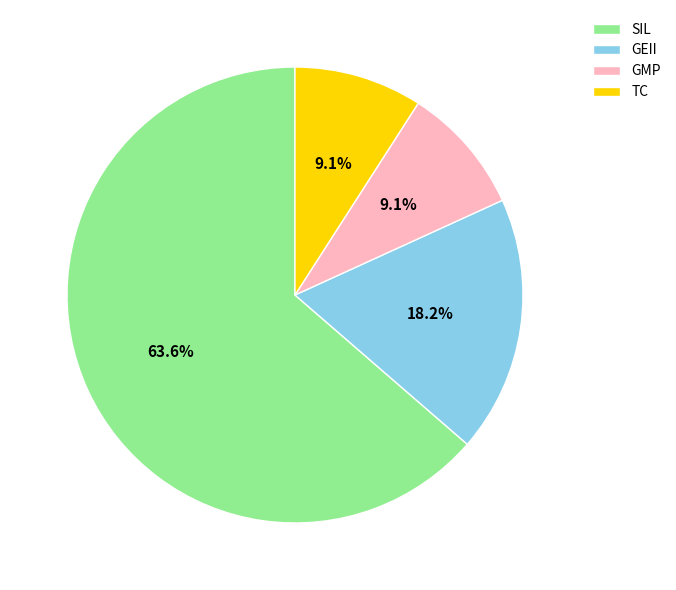

How many slices are in this pie chart?

4